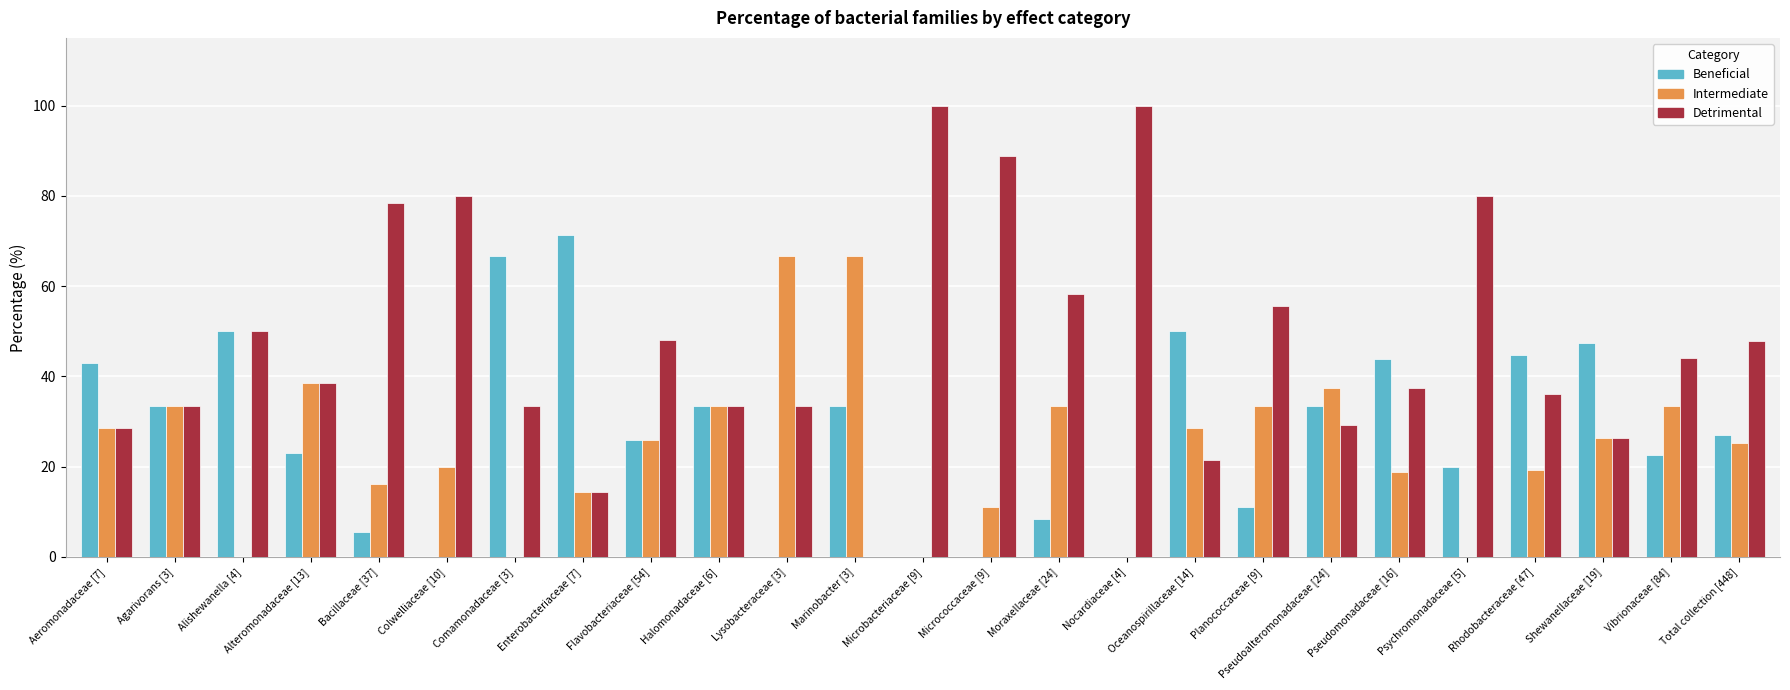

What is the maximum value for Beneficial?

71.4